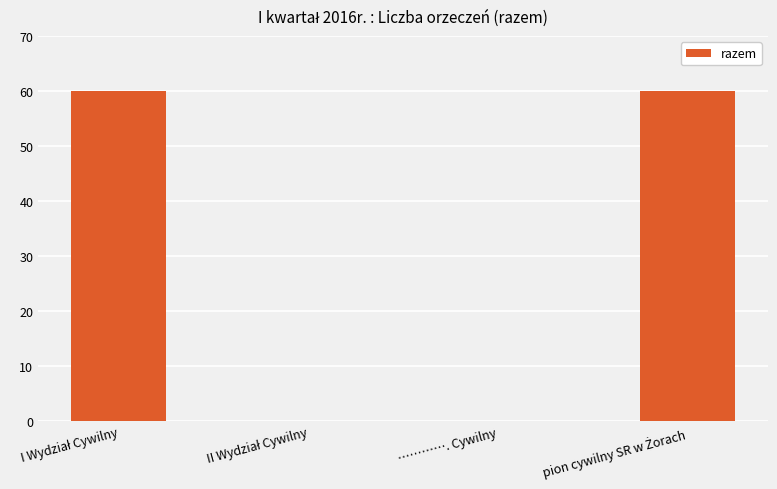

How many values are between 0 and 60?

4